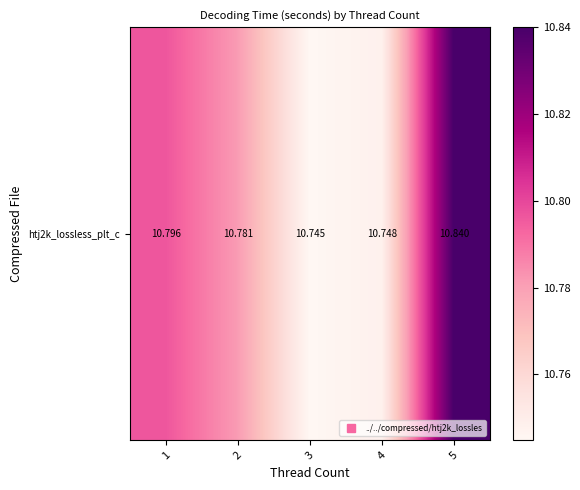

The chart shows a value of 3.9 at 1. True or false?

False